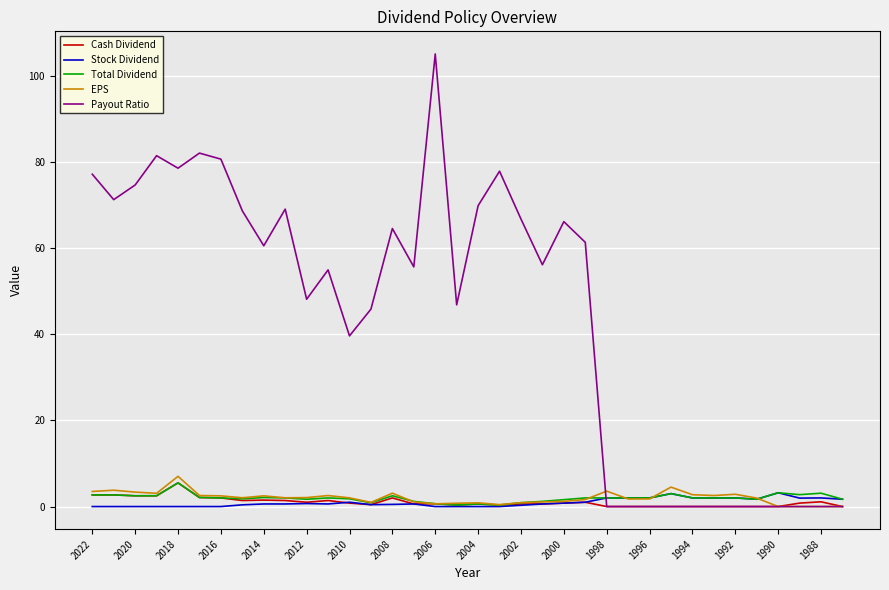

Which series has the largest range (max minus min)?

Payout Ratio